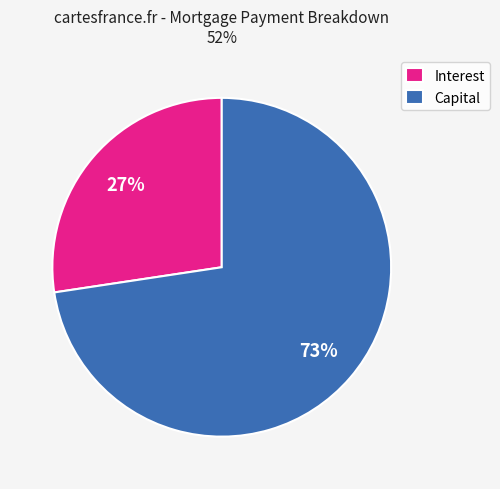

Combined, do Interest and Capital account for over 50%?

Yes